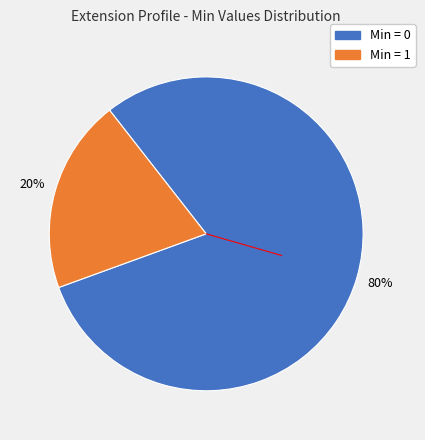

To the nearest percent, what is the difference between the largest and smallest slice percentages?

60%